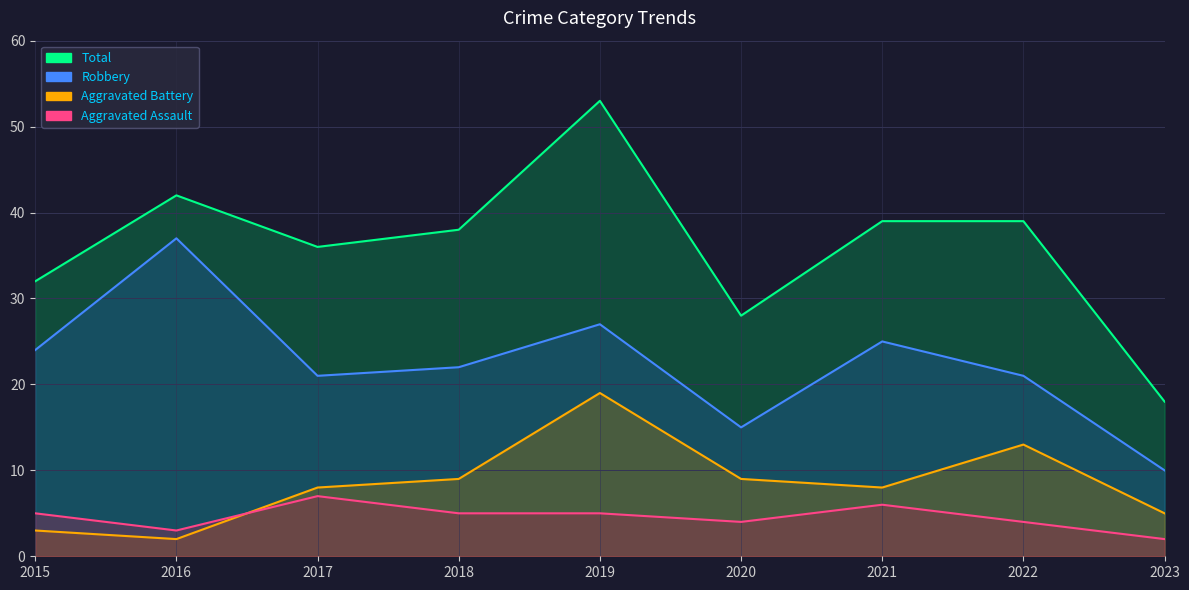

What is the difference between the Robbery values at 2018 and 2023?

12